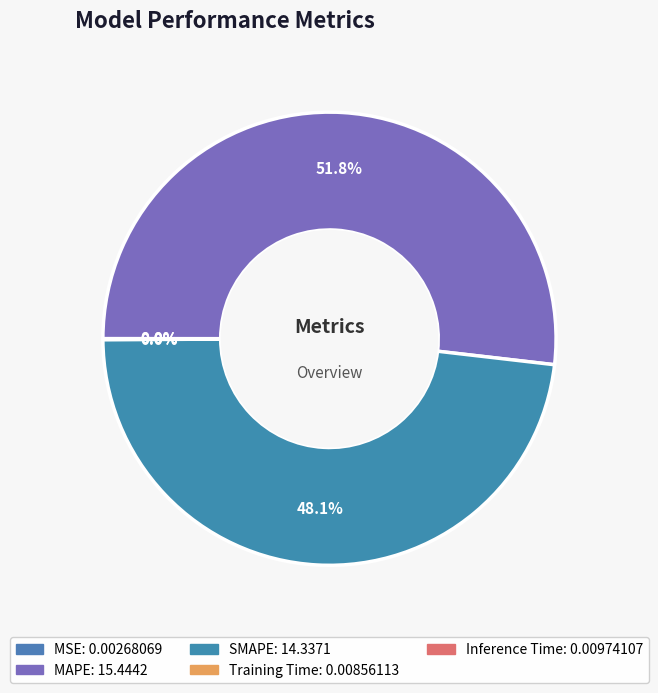

Does any single category account for the majority?

Yes